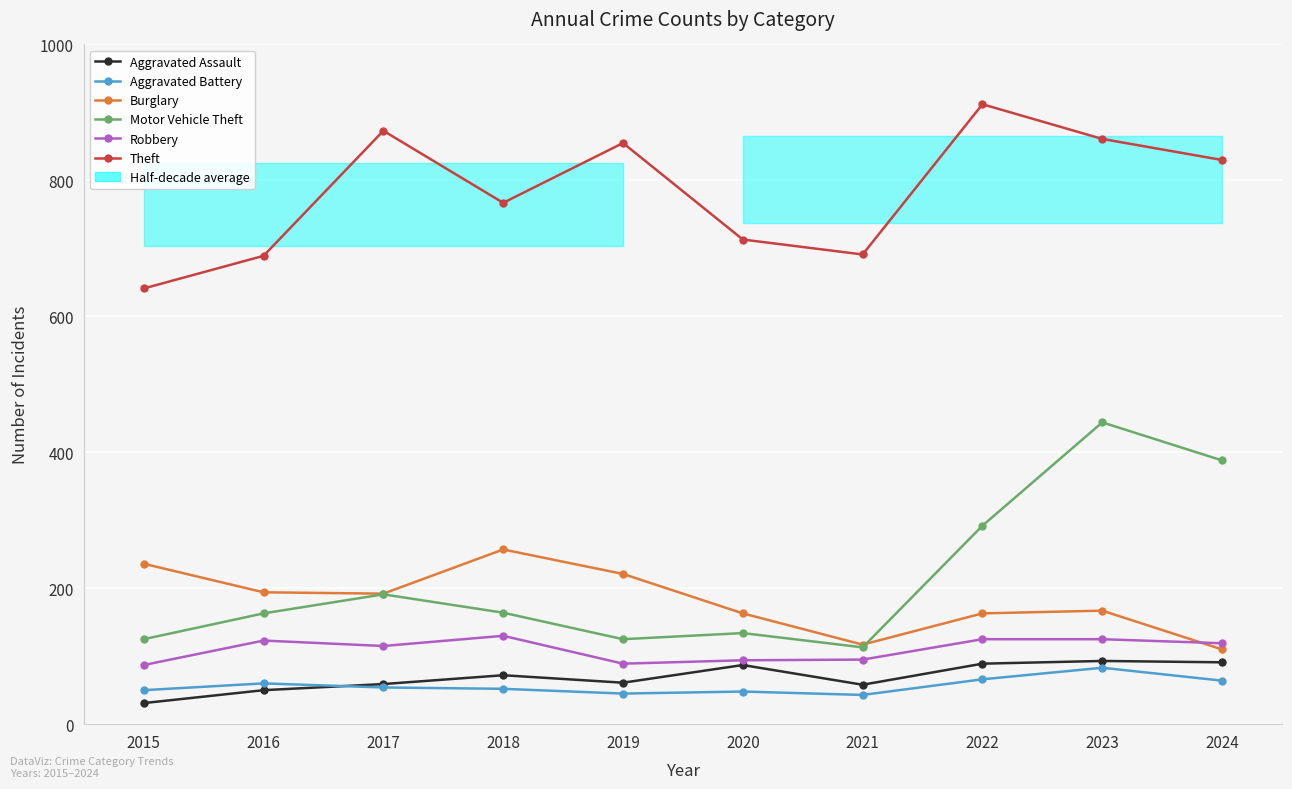

Count the number of data series in this chart.

6